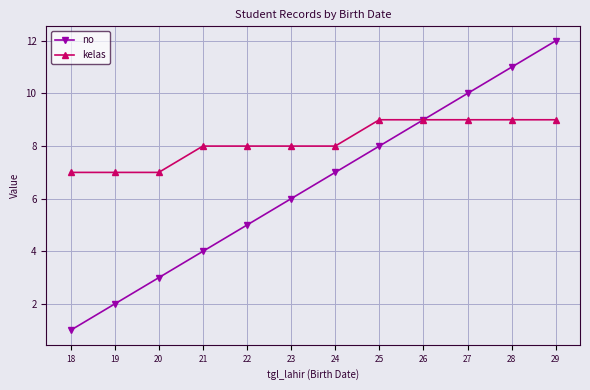

Between 22 and 24, which series saw the biggest shift?

no